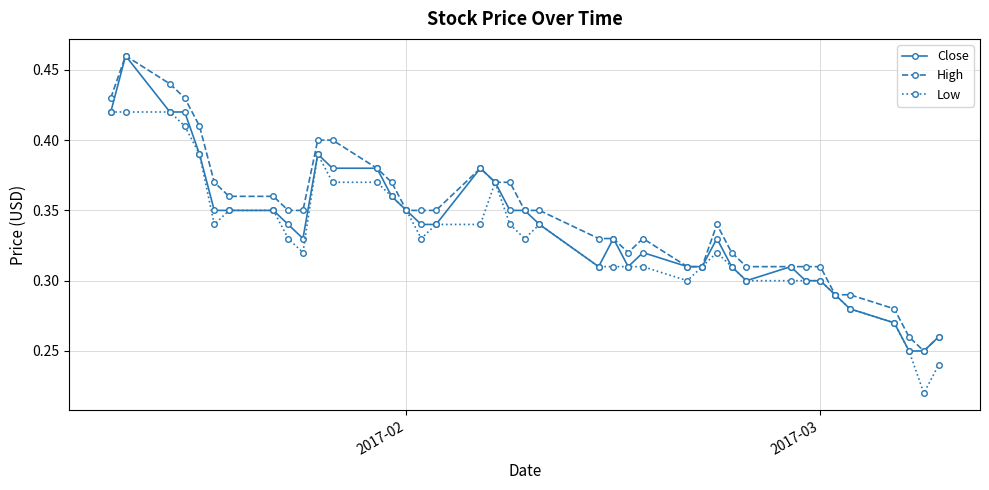

At how many categories does at least one series exceed 0?

40